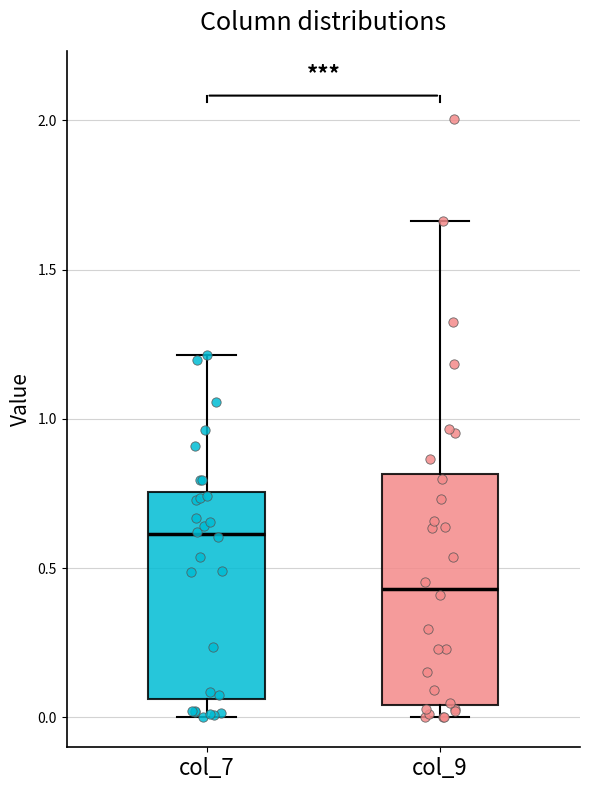

Where is the lower edge of the box for col_7 on the y-axis? The values are not printed on the chart, so give them approximately, as read against the axis.

0.05